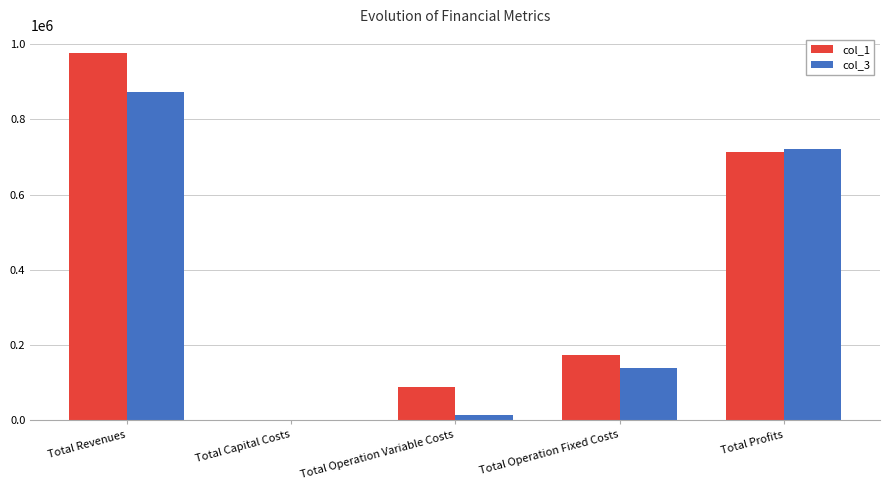

Is it true that col_1 equals 976017.2 at Total Revenues?

True